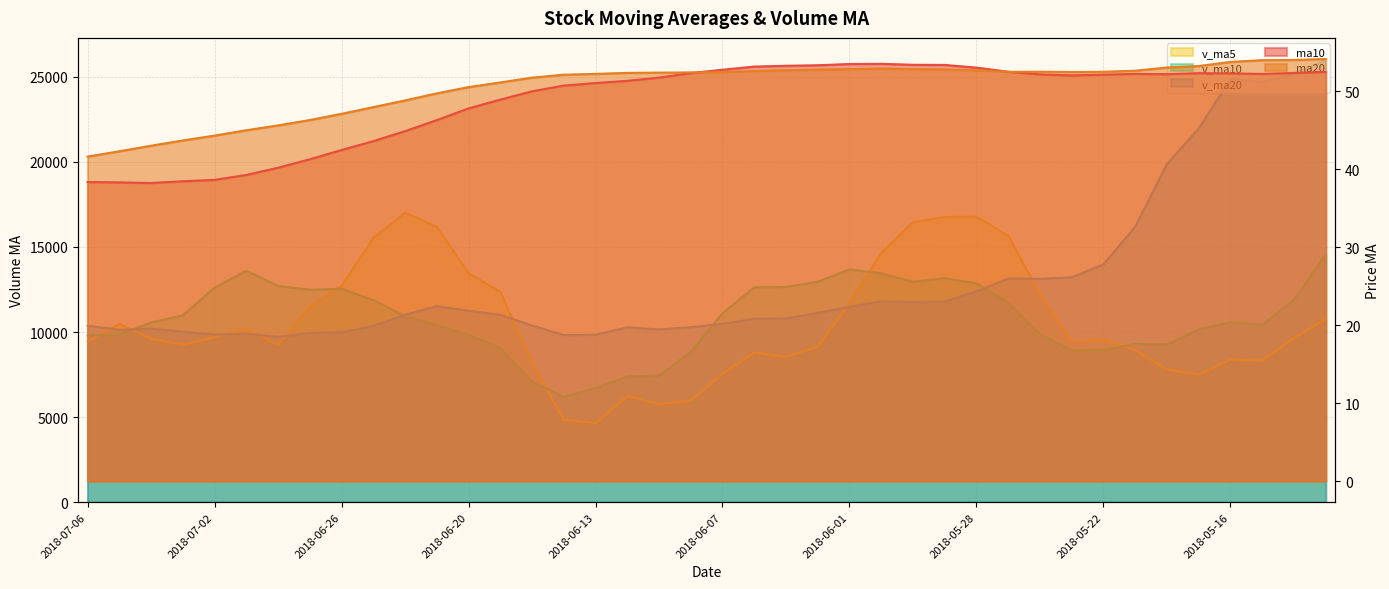

What is the smallest value displayed?

38.2